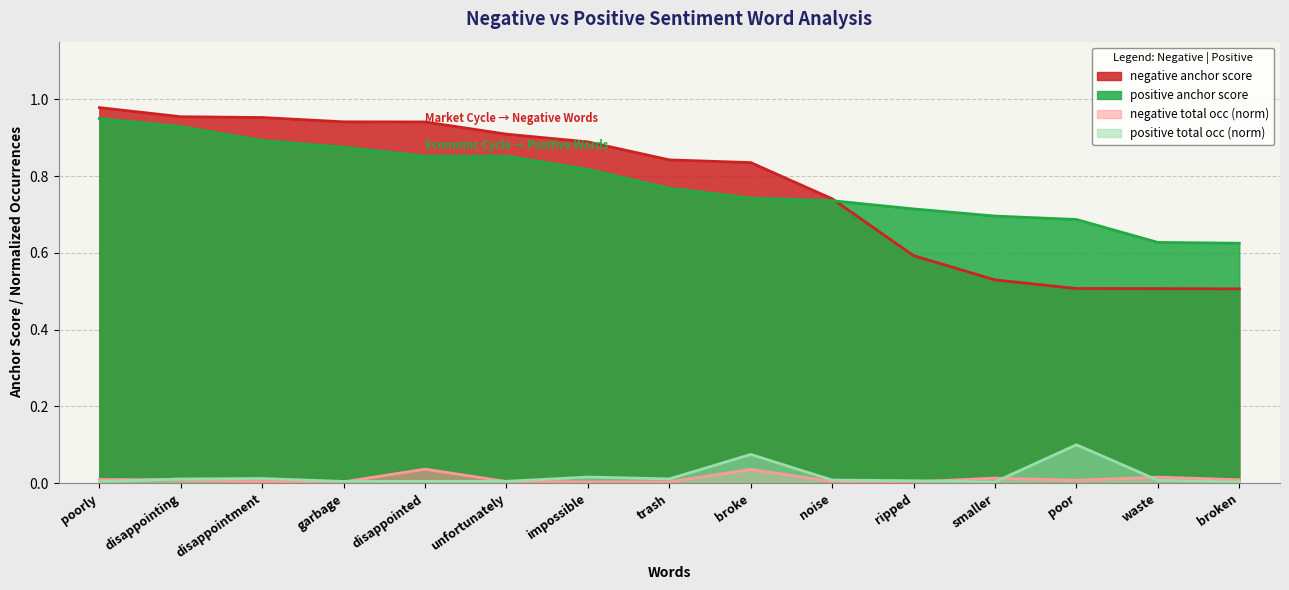

True or false: negative anchor score and negative total occ (norm) intersect in this chart.

False